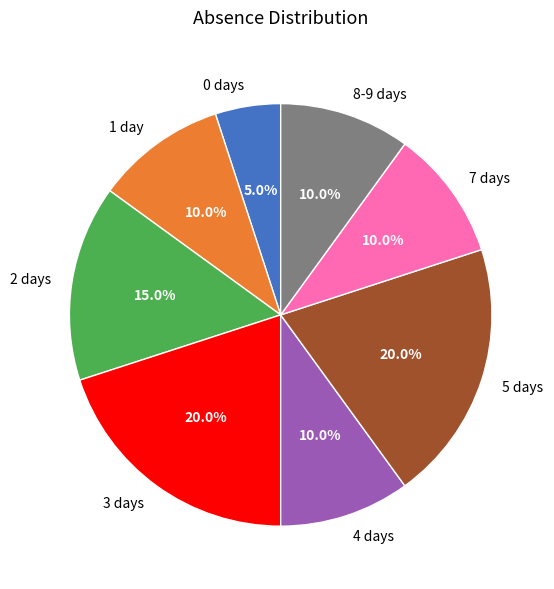

How much of the chart is everything except 1?

90.0%